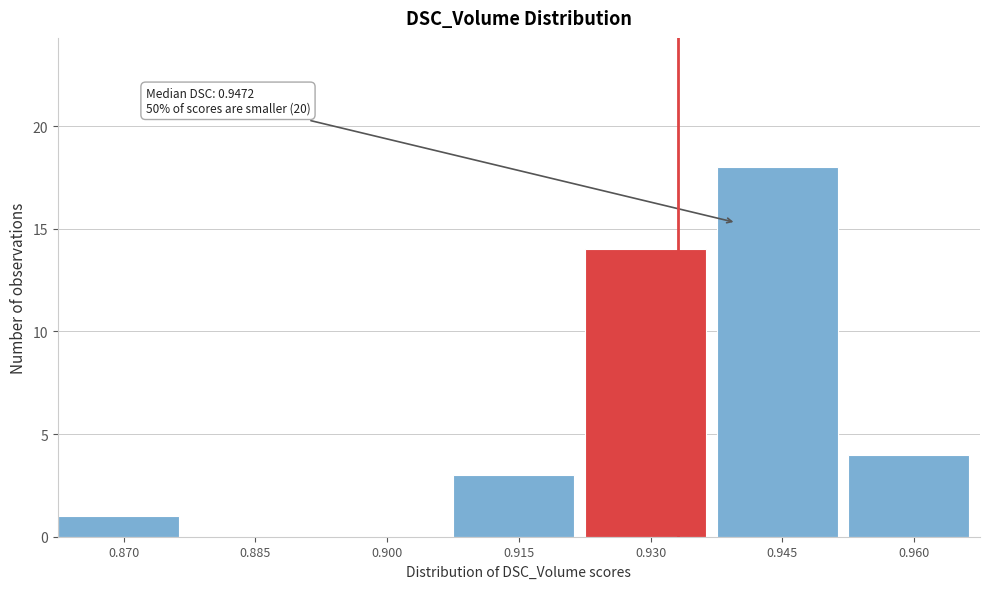

Reading left to right, transcribe all the data shown in this chart.

0.870=1	0.885=0	0.900=0	0.915=3	0.930=14	0.945=18	0.960=4